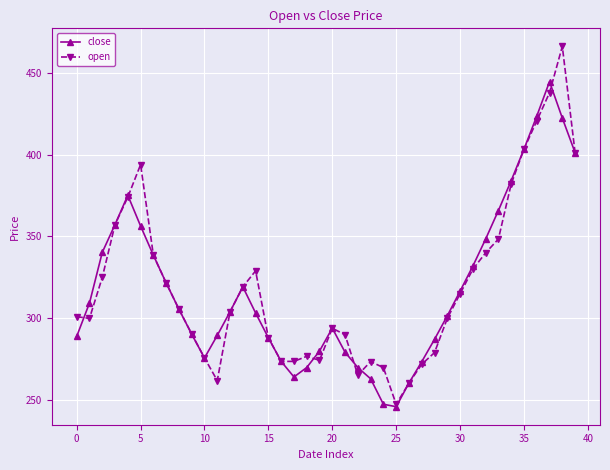

At how many categories does at least one series exceed 418?

3